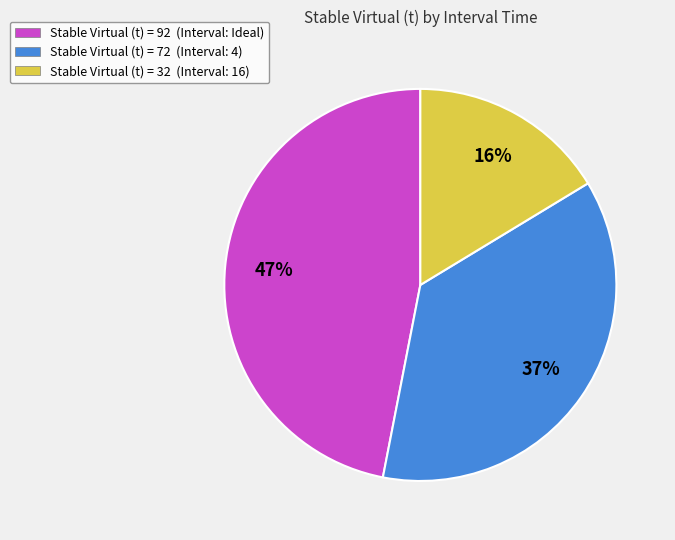

How many slices are in this pie chart?

3